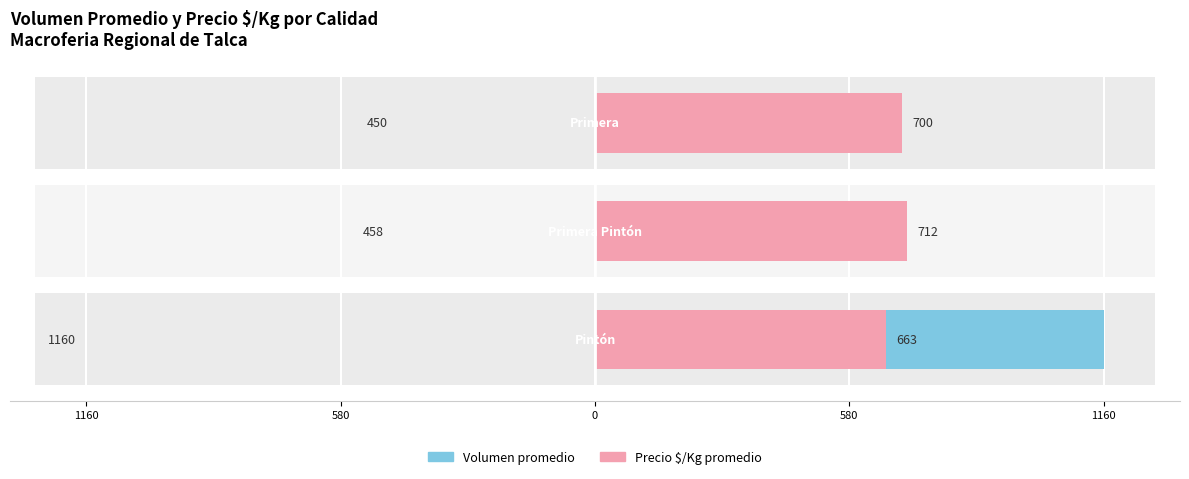

What is the value of the Volumen (Pintón/Calidad) bar at the 1st from the left?

1160.0